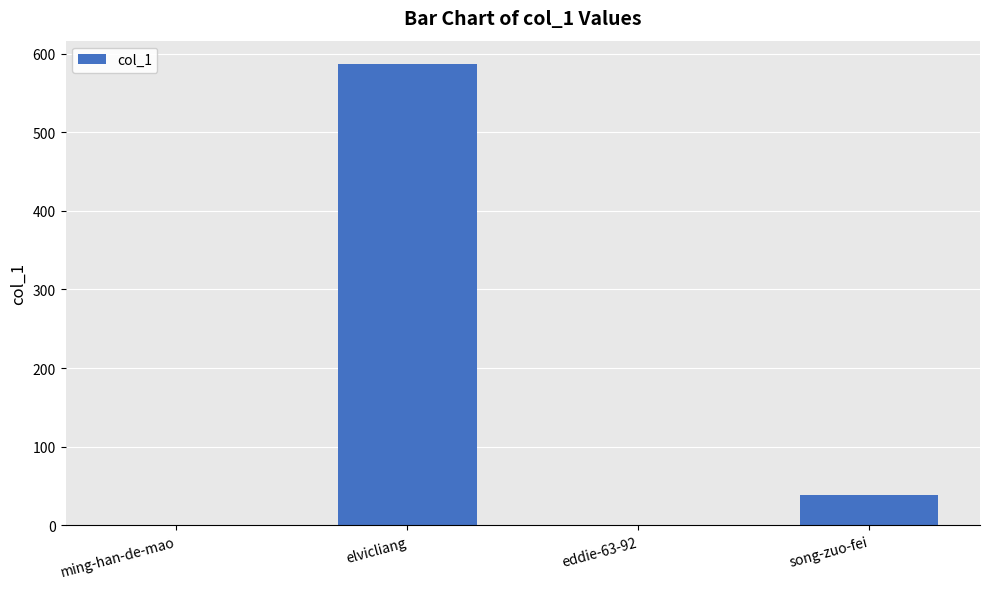

True or false: the data shows 1 at eddie-63-92.

True